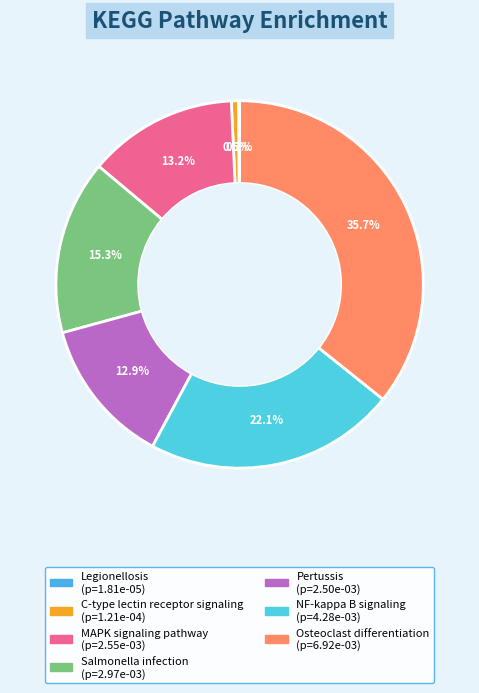

Is Pertussis the majority of the pie?

No